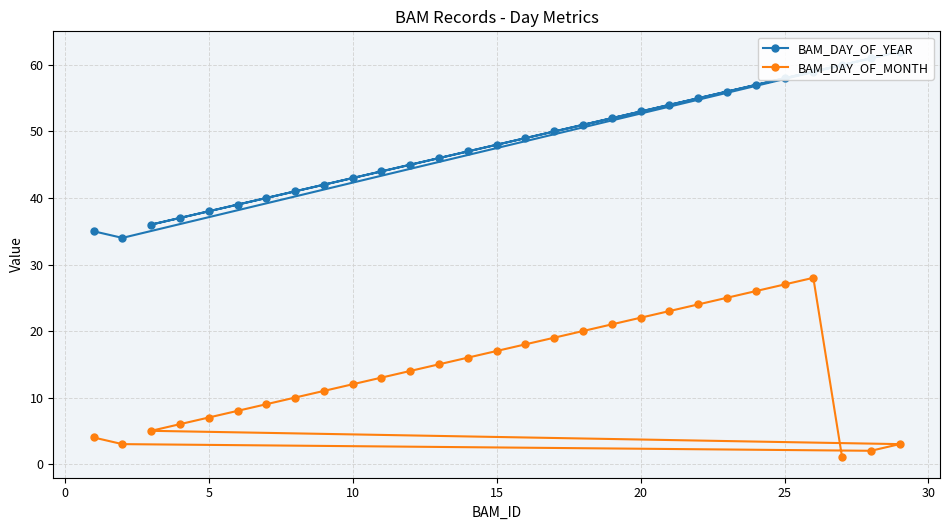

Is it true that BAM_DAY_OF_MONTH equals 2 at 5?

False